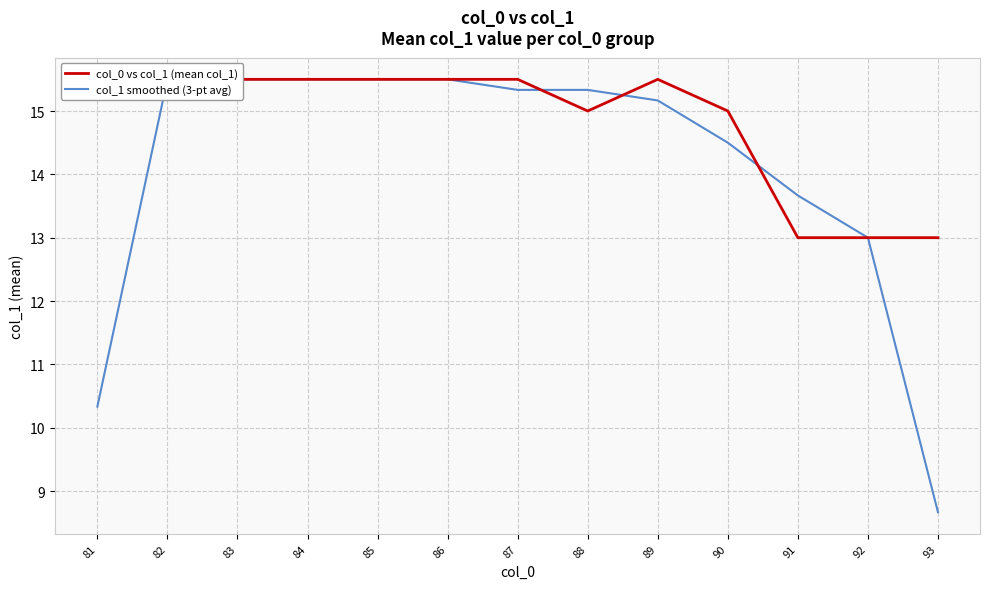

True or false: col_1 smoothed (3-pt avg) and col_0 vs col_1 (mean col_1) cross at least once.

True